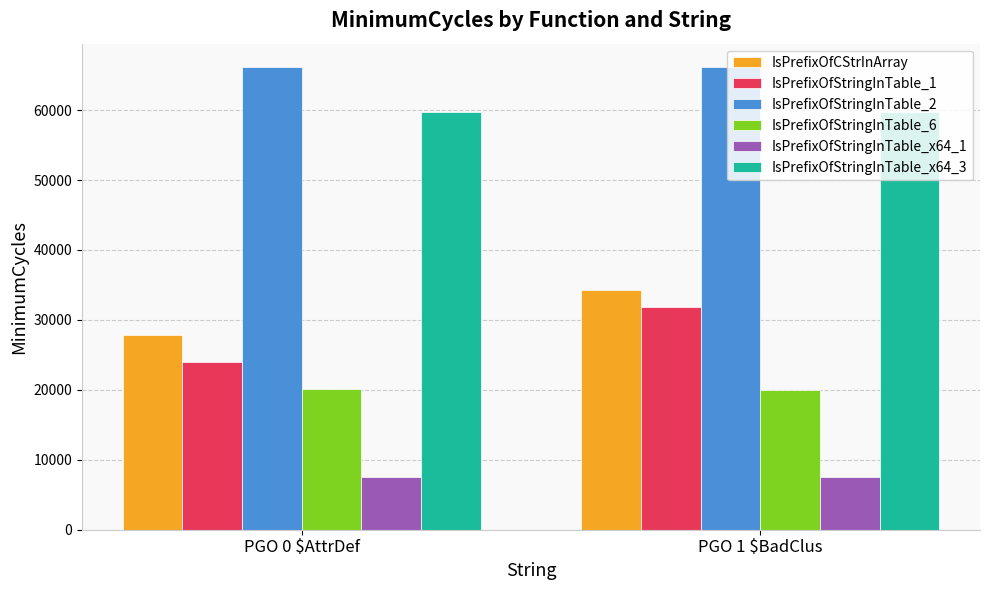

How many data points does each series have?

2